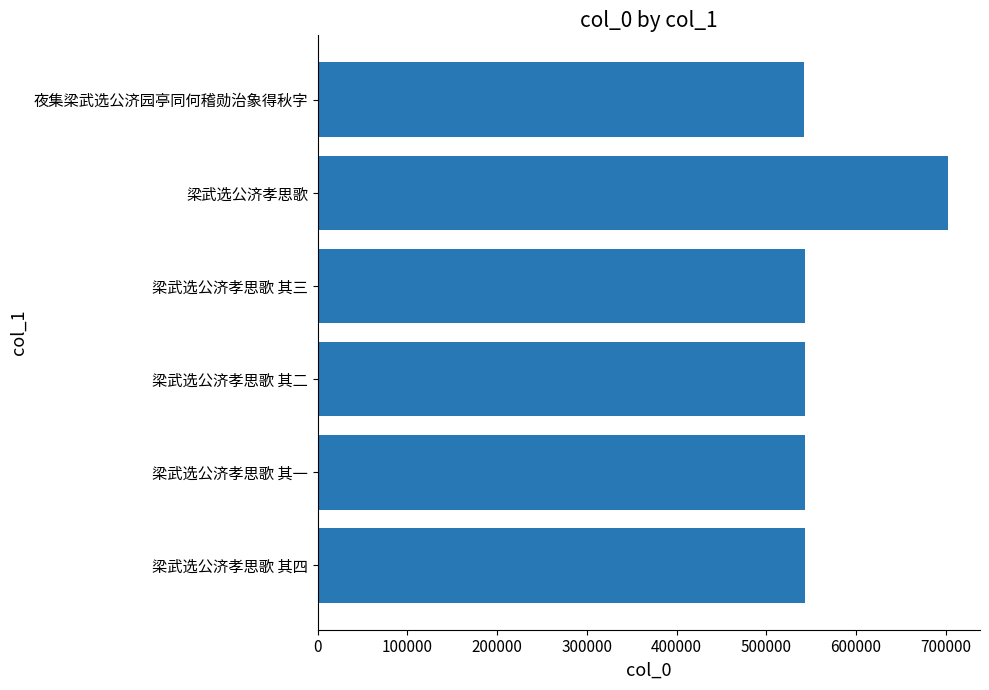

How many values are below 542725?

3